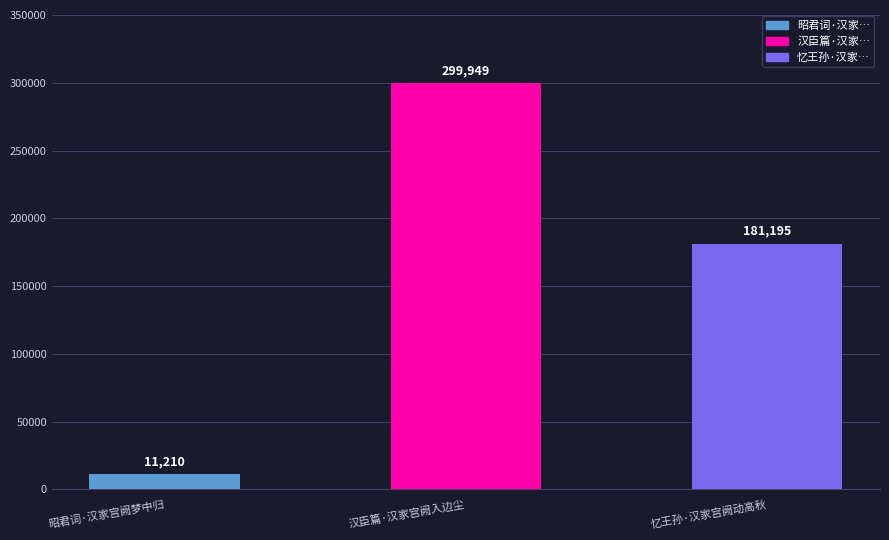

Reading left to right, transcribe all the data shown in this chart.

昭君词·汉家宫阙梦中归=11210	汉臣篇·汉家宫阙入边尘=299949	忆王孙·汉家宫阙动高秋=181195